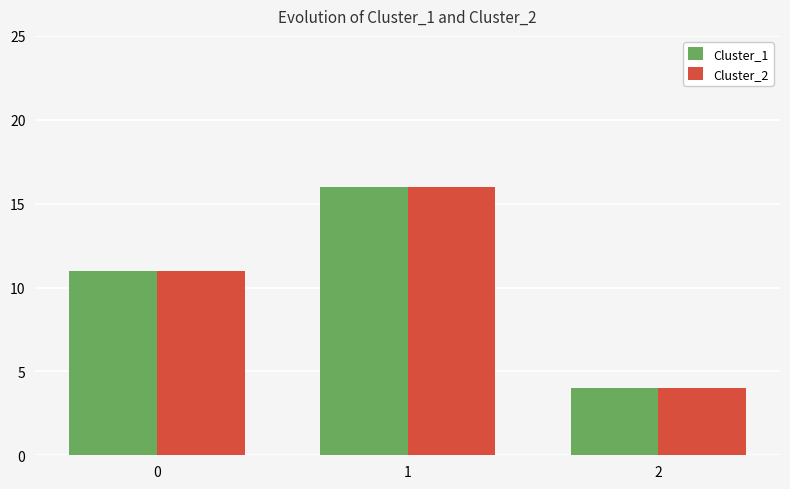

Rank the categories by Cluster_2 value from lowest to highest.

2, 0, 1